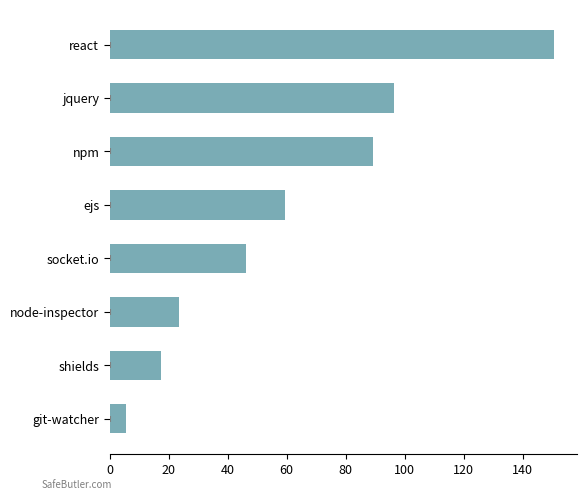

The chart shows a value of 7.3 at shields. True or false?

False